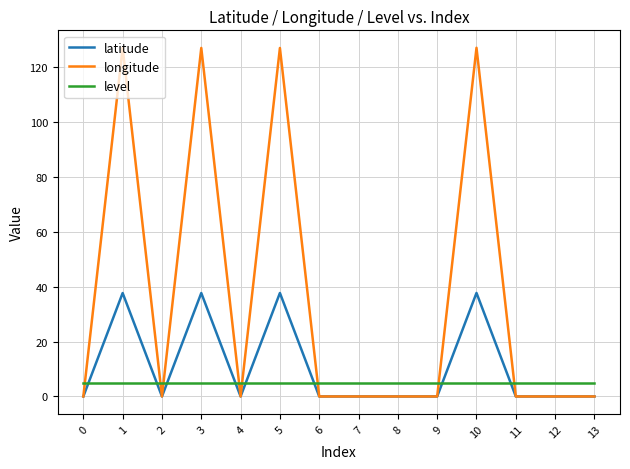

Which series has the largest range (max minus min)?

longitude